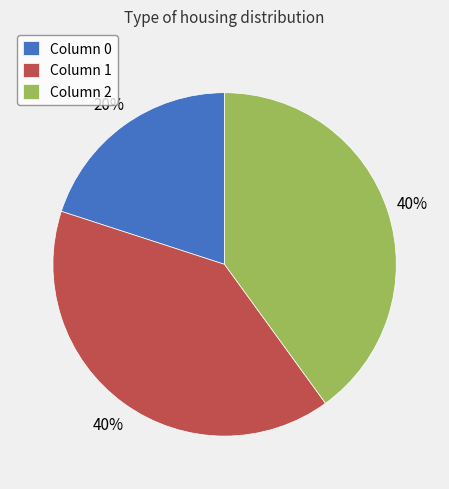

True or false: Column 2 accounts for 40% of the total.

True